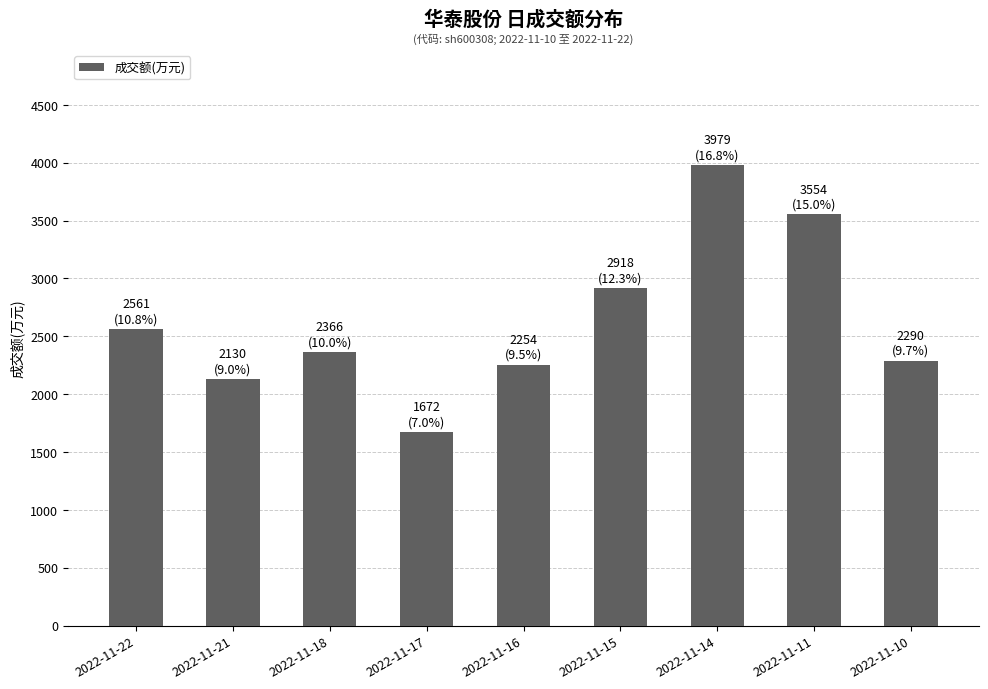

The chart shows a value of 2446 at 2022-11-17. True or false?

False